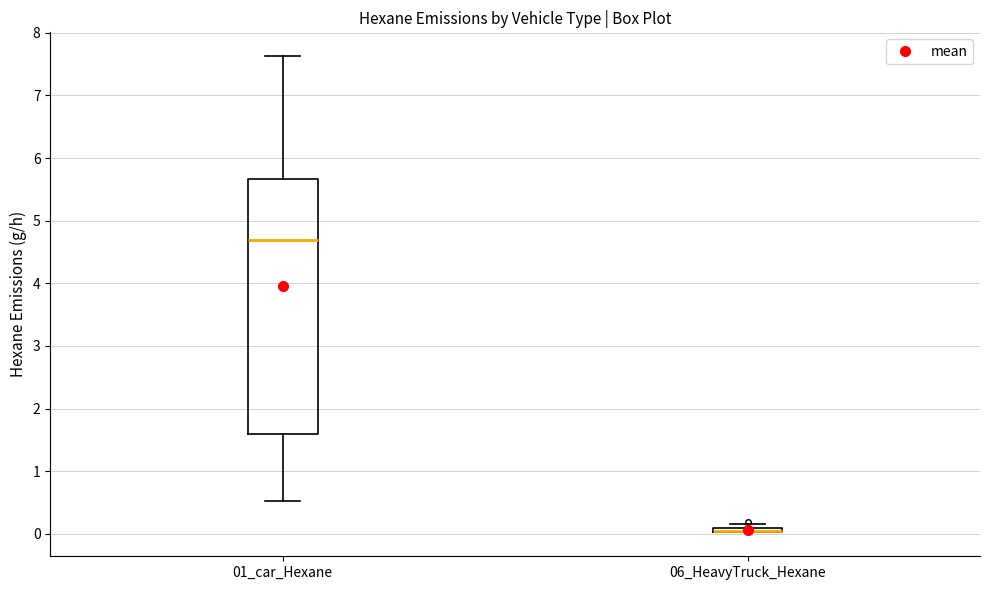

Where does the median line of the box for 01_car_Hexane sit on the y-axis? The values are not printed on the chart, so give them approximately, as read against the axis.

4.7